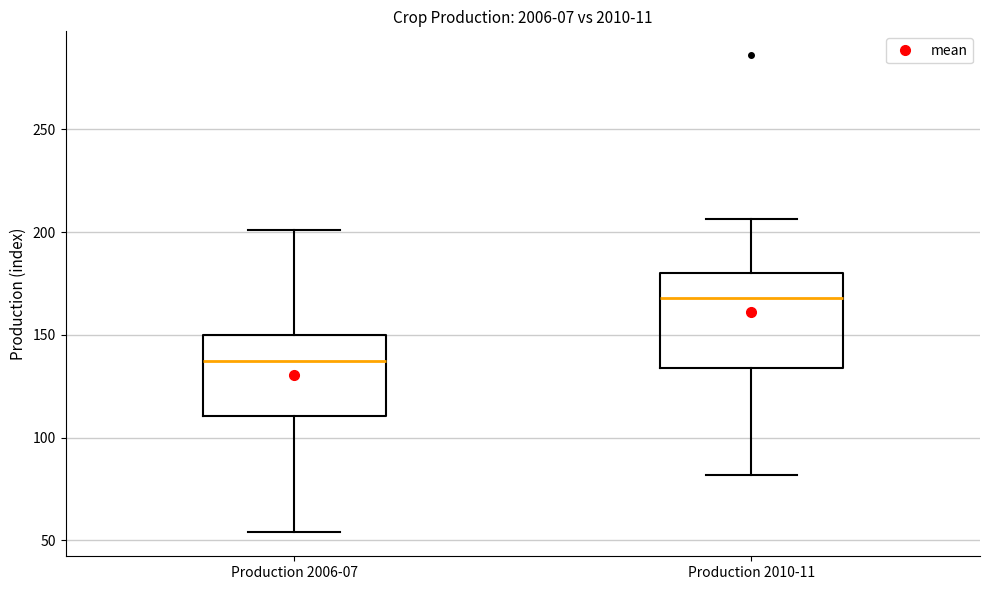

Which box has the lowest median line?

Production 2006-07